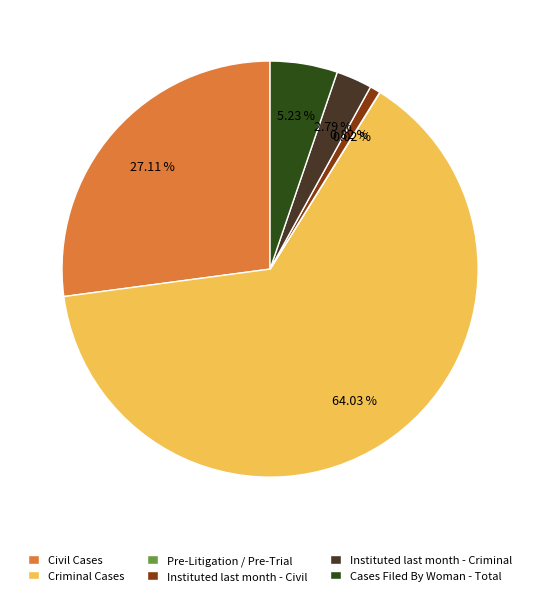

Is there a majority slice in this chart?

Yes